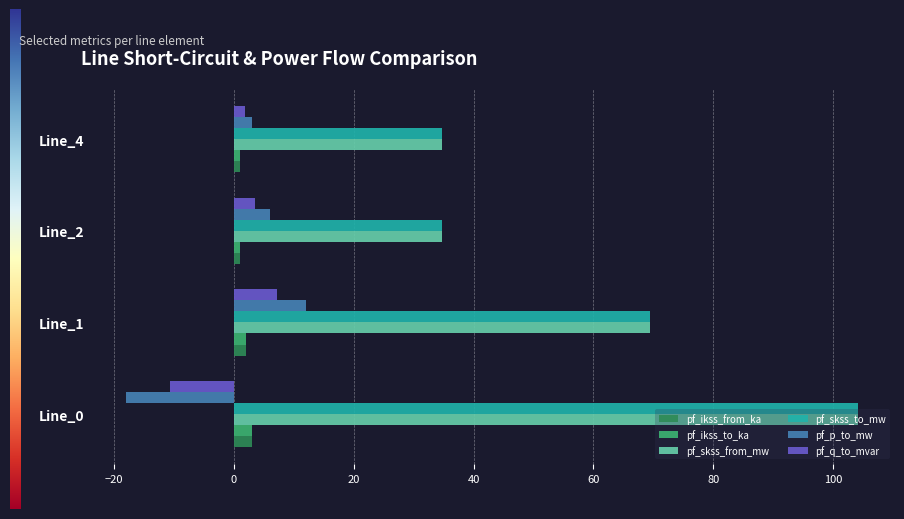

Is it true that pf_ikss_to_ka equals 3.0 at Line_0?

True